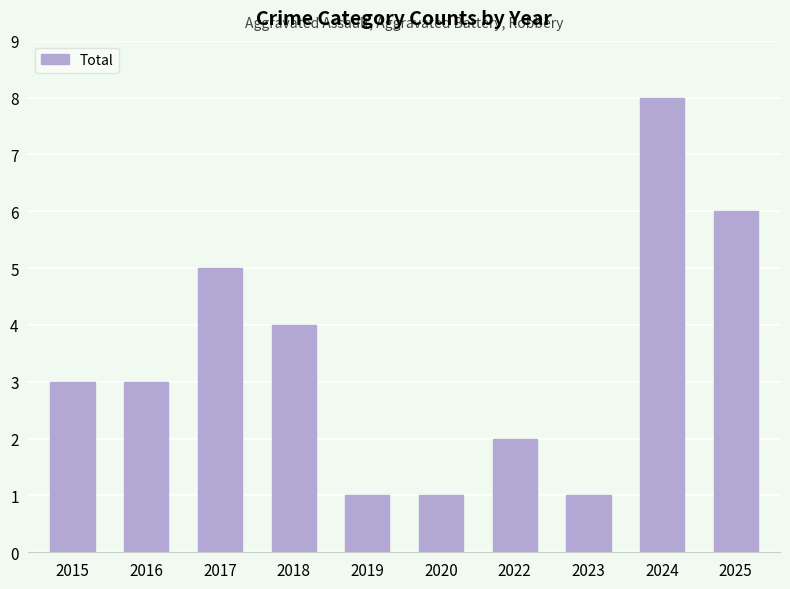

What is the sum of all values?

34